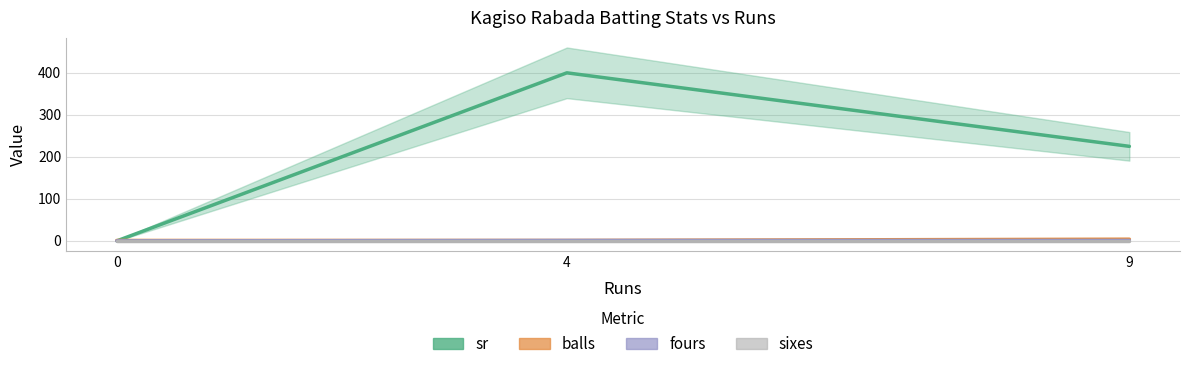

Reading left to right, transcribe all the data shown in this chart.

sr: 0=0	4=400	9=225
balls: 0=1	4=1	9=4
fours: 0=0	4=1	9=1
sixes: 0=0	4=0	9=0